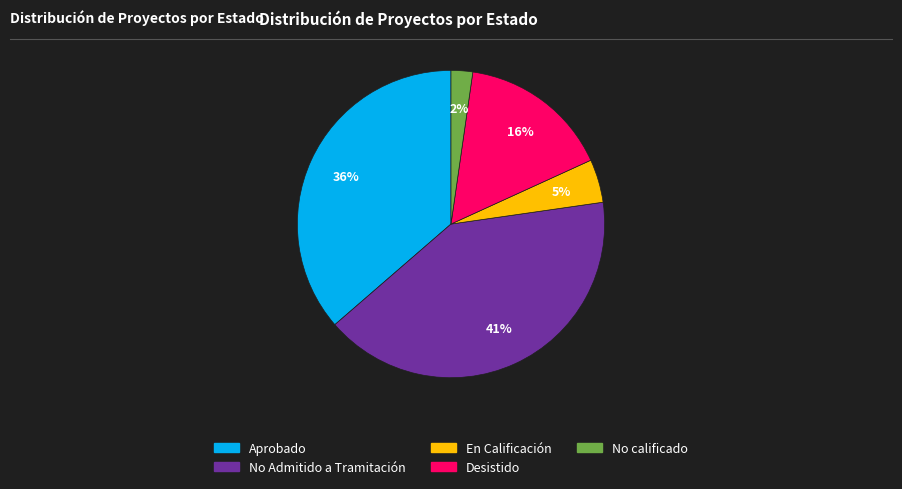

Is it true that No calificado is 2% of the pie?

True